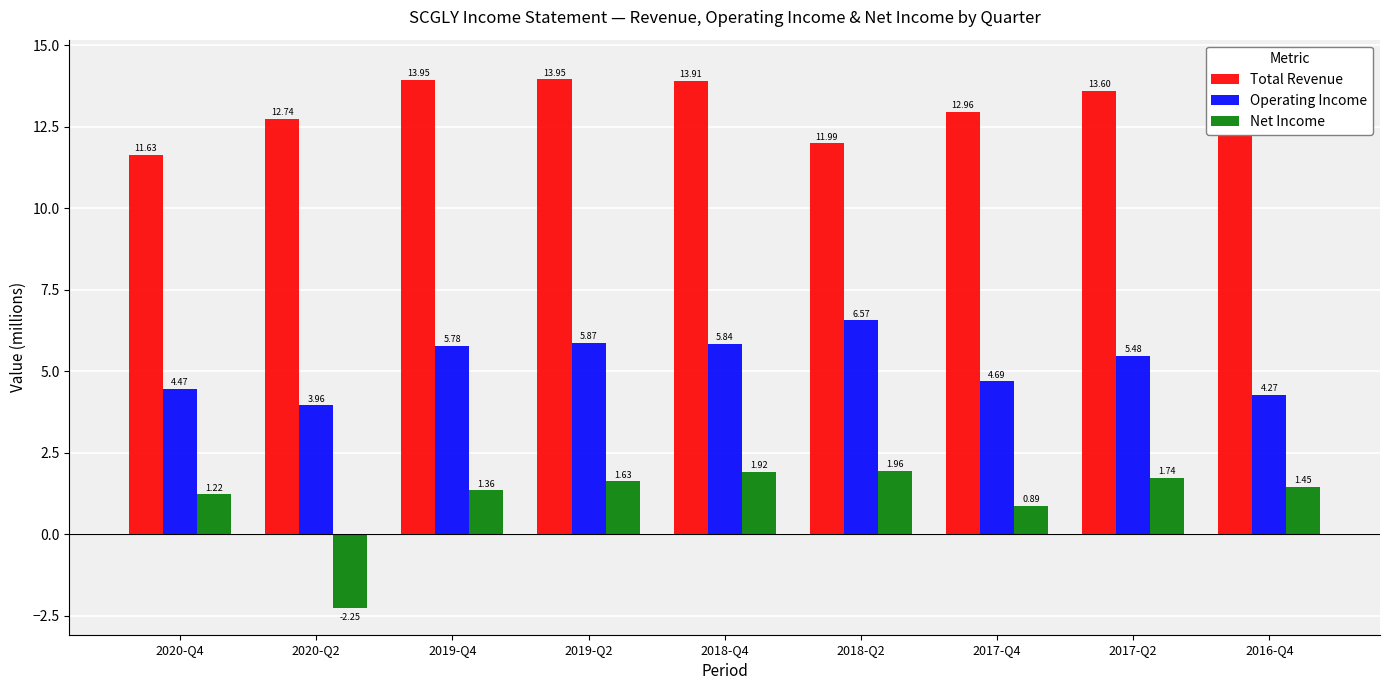

What is the value of the Total Revenue bar at the 9th from the left?

14.3